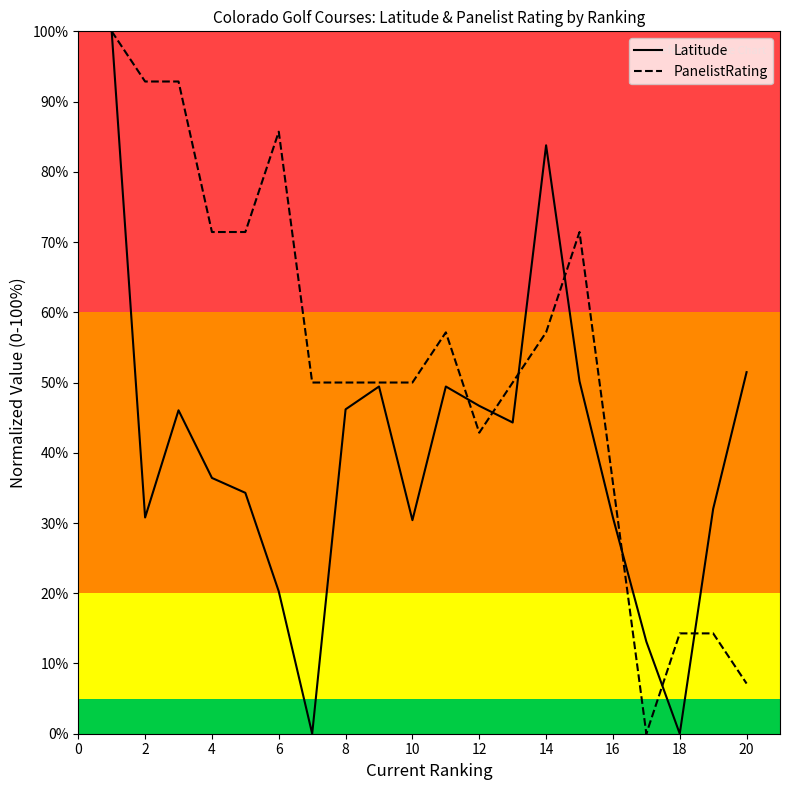

Which series has the largest total across all categories?

PanelistRating